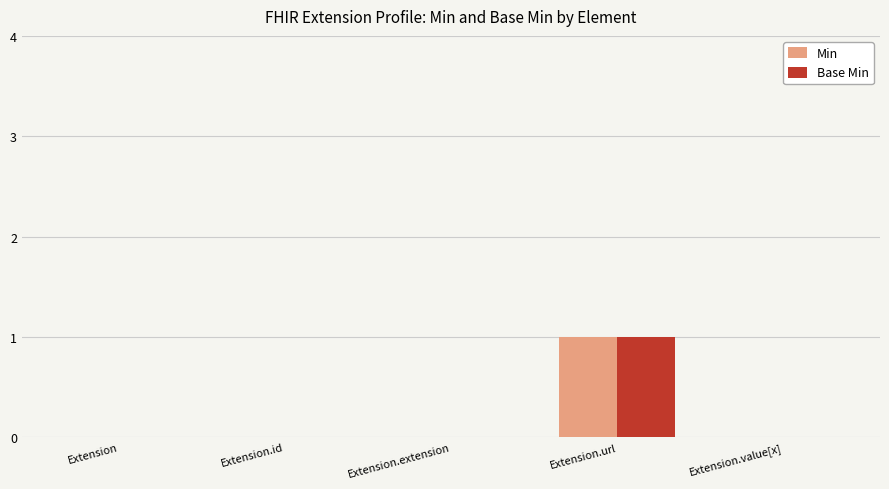

Is the value of Base Min at Extension.url greater than the value of Min at Extension.extension?

Yes